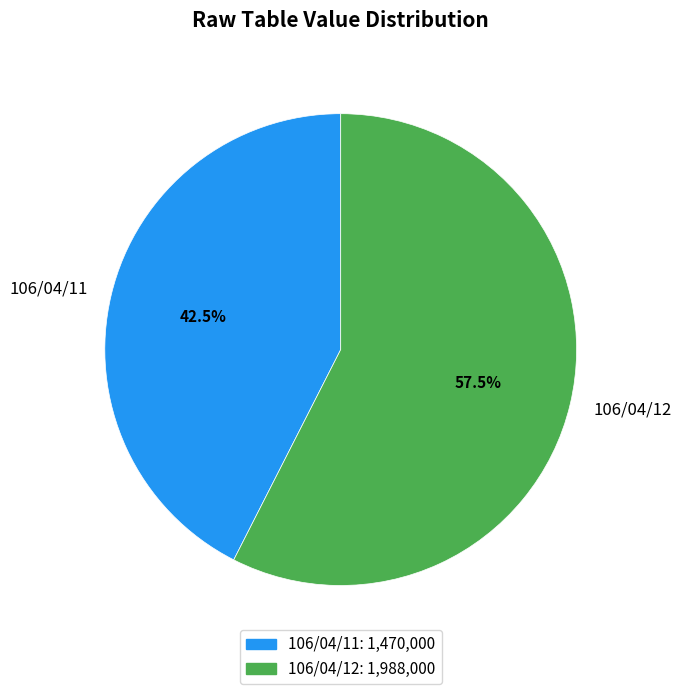

Which has a higher value, 106/04/12 or 106/04/11?

106/04/12